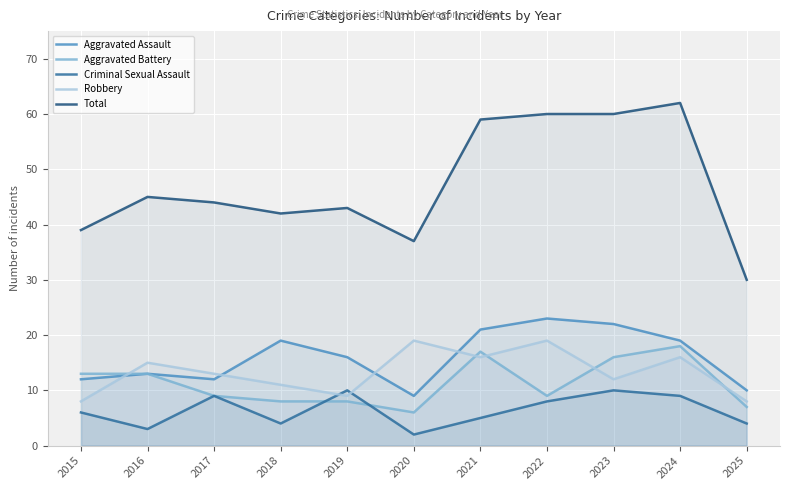

Reading right to left, list all the values displayed in this chart.

Aggravated Assault: 10	19	22	23	21	9	16	19	12	13	12
Aggravated Battery: 7	18	16	9	17	6	8	8	9	13	13
Criminal Sexual Assault: 4	9	10	8	5	2	10	4	9	3	6
Robbery: 8	16	12	19	16	19	9	11	13	15	8
Total: 30	62	60	60	59	37	43	42	44	45	39